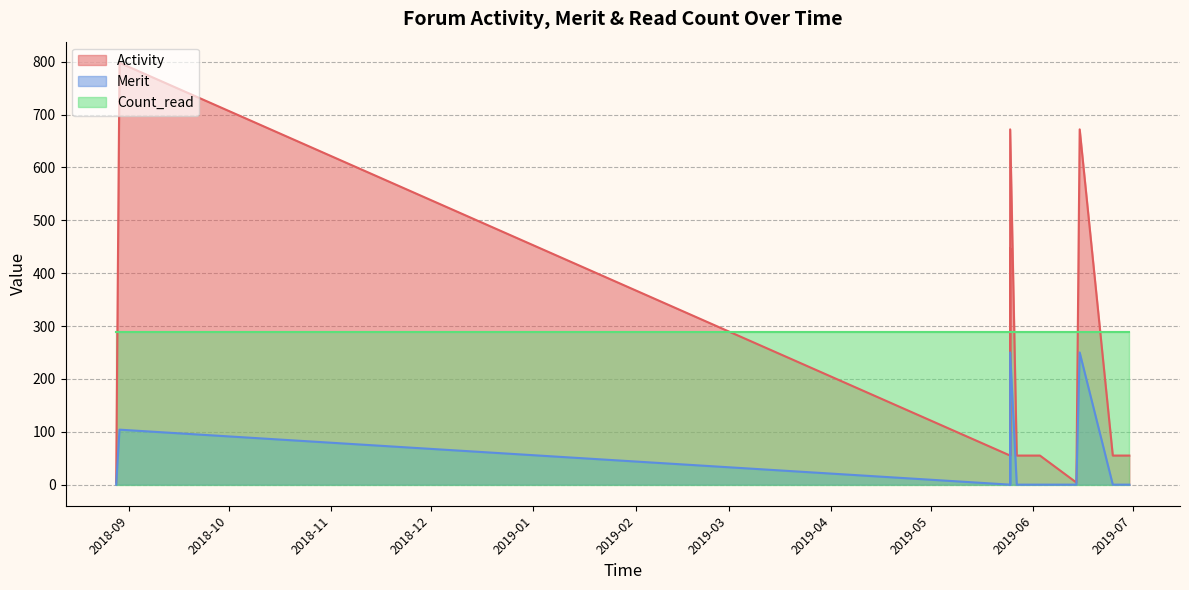

How many categories are shown in the chart?

14